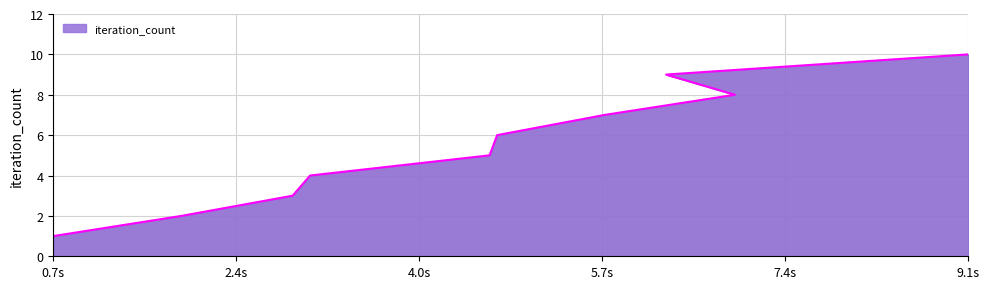

How many lines are shown in the chart?

1